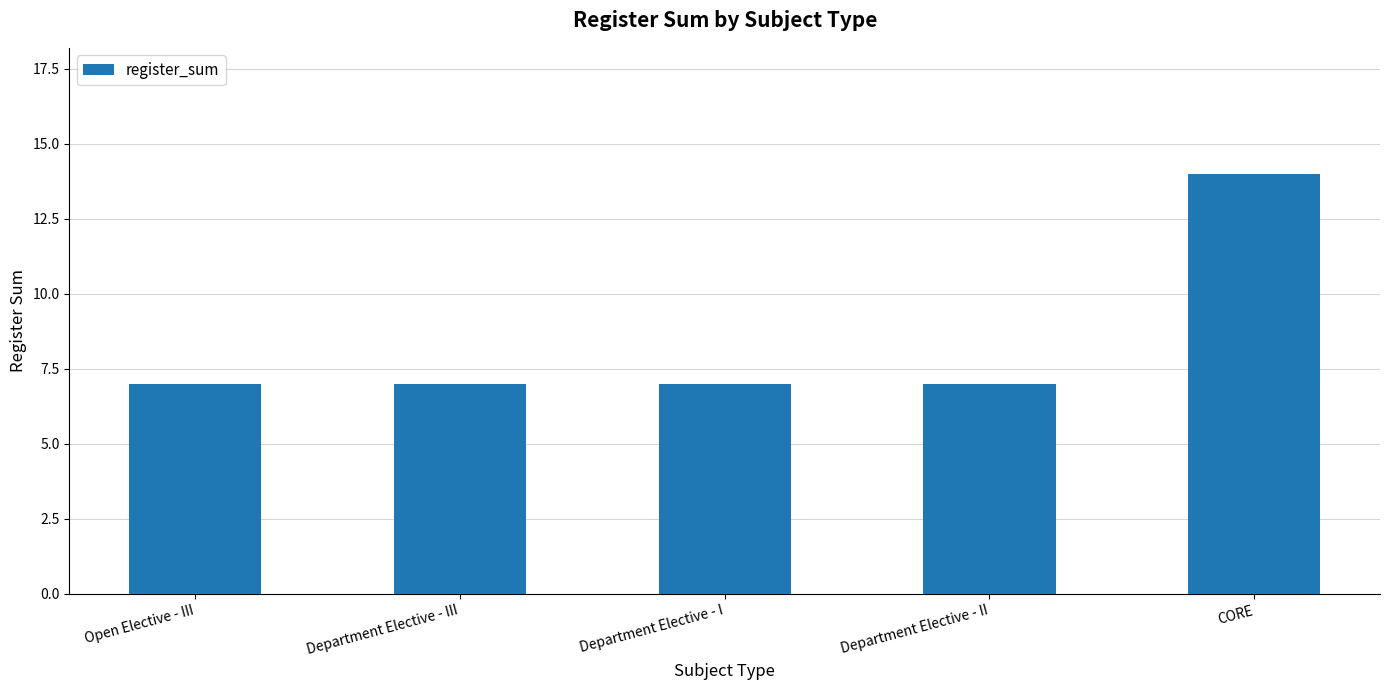

The chart shows a value of 3 at Open Elective - III. True or false?

False